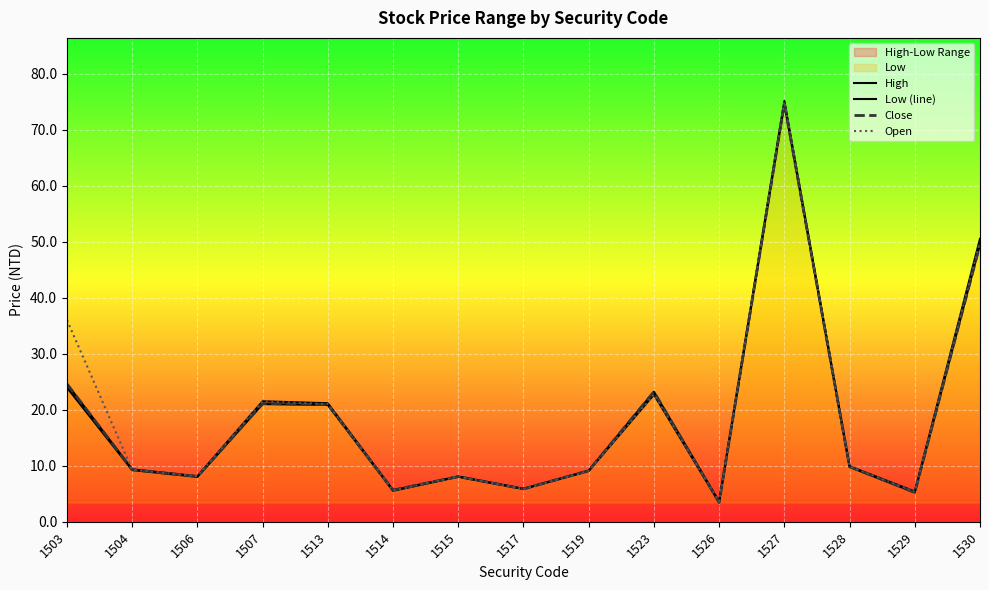

Reading right to left, transcribe all the data shown in this chart.

High: 1530=50.5	1529=5.4	1528=9.9	1527=75.1	1526=3.6	1523=23.2	1519=9.1	1517=5.9	1515=8.1	1514=5.6	1513=21.1	1507=21.5	1506=8.1	1504=9.3	1503=24.6
Low (line): 1530=49.5	1529=5.2	1528=9.8	1527=74.6	1526=3.4	1523=22.7	1519=9.1	1517=5.8	1515=8.0	1514=5.5	1513=20.9	1507=21.0	1506=8.0	1504=9.2	1503=23.9
Close: 1530=49.5	1529=5.2	1528=9.8	1527=74.7	1526=3.4	1523=23.2	1519=9.1	1517=5.8	1515=8.1	1514=5.6	1513=20.9	1507=21.1	1506=8.1	1504=9.3	1503=24.6
Open: 1530=50.0	1529=5.4	1528=9.9	1527=75.0	1526=3.6	1523=22.7	1519=9.1	1517=5.8	1515=8.1	1514=5.6	1513=21.0	1507=21.5	1506=8.1	1504=9.3	1503=36.0